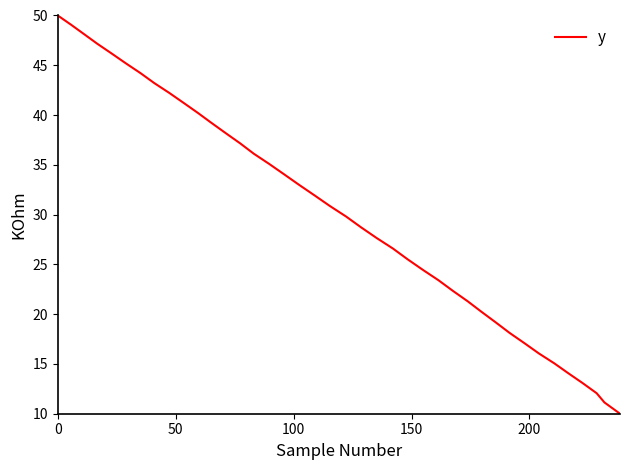

What is the minimum value shown in the chart?

10.0